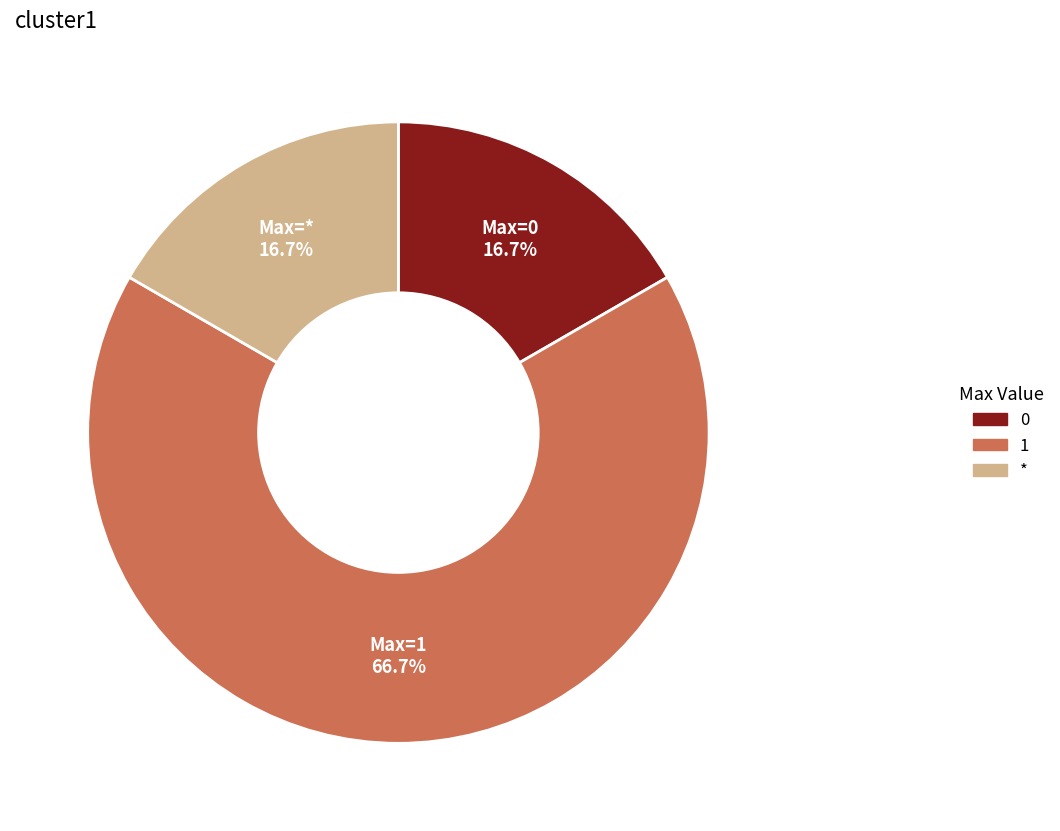

Is there any slice that represents more than half of the pie?

Yes